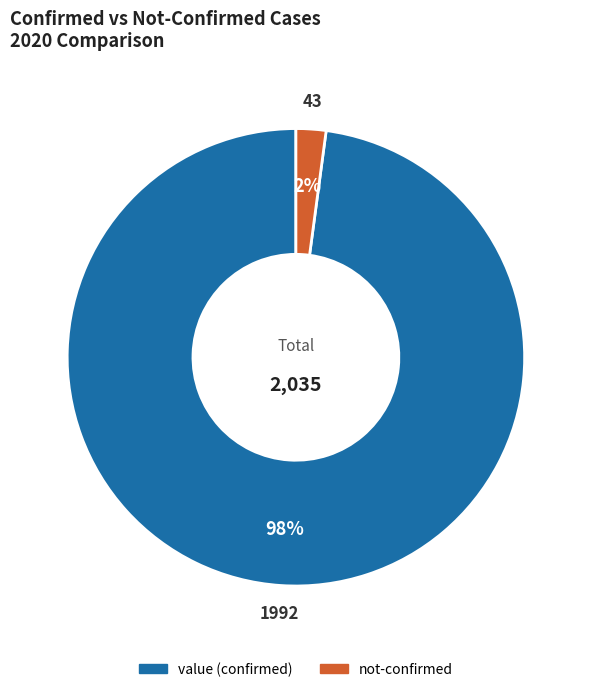

Rank the categories by value from highest to lowest.

value, not-confirmed